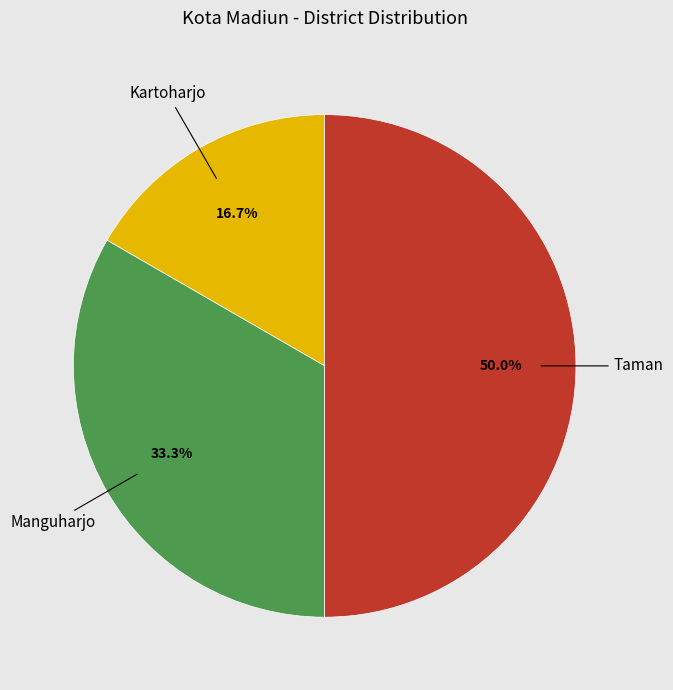

Do Taman and Kartoharjo together represent more than half of the pie?

Yes